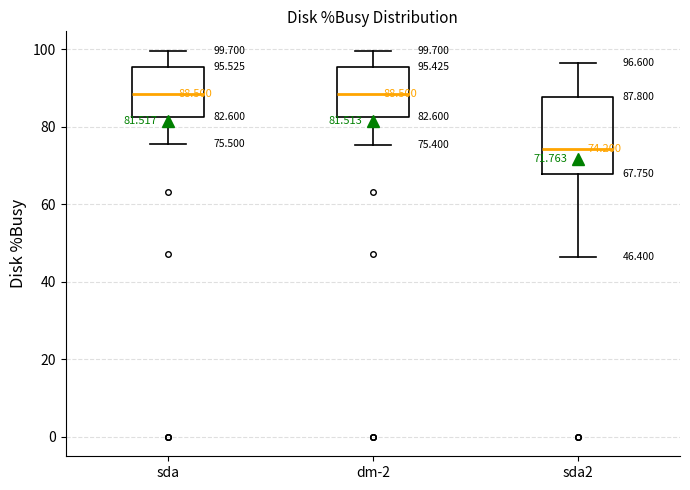

Which box's median line is the lowest?

sda2